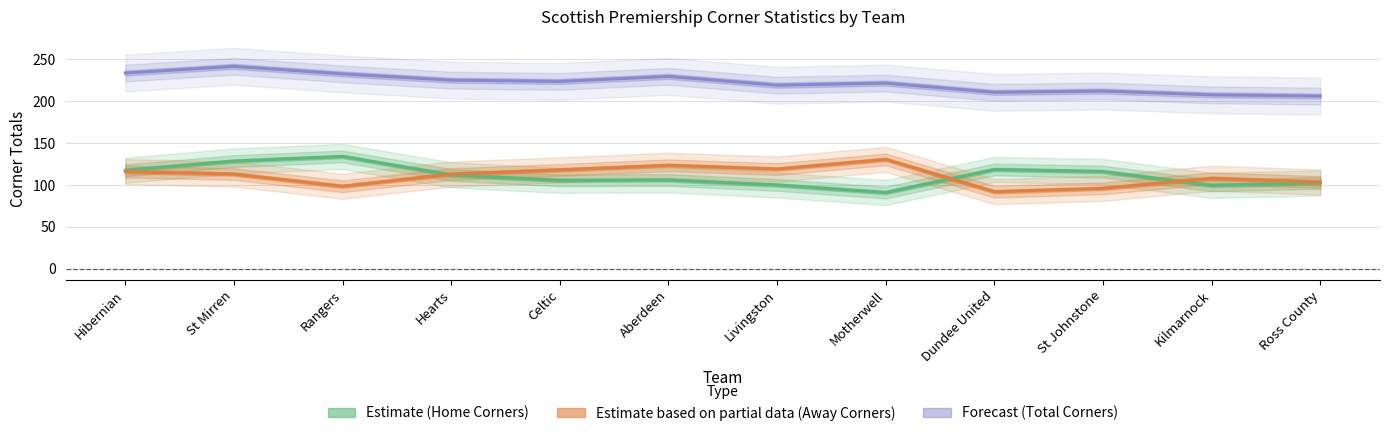

What is the maximum value for sc0_hcototals?

134.0